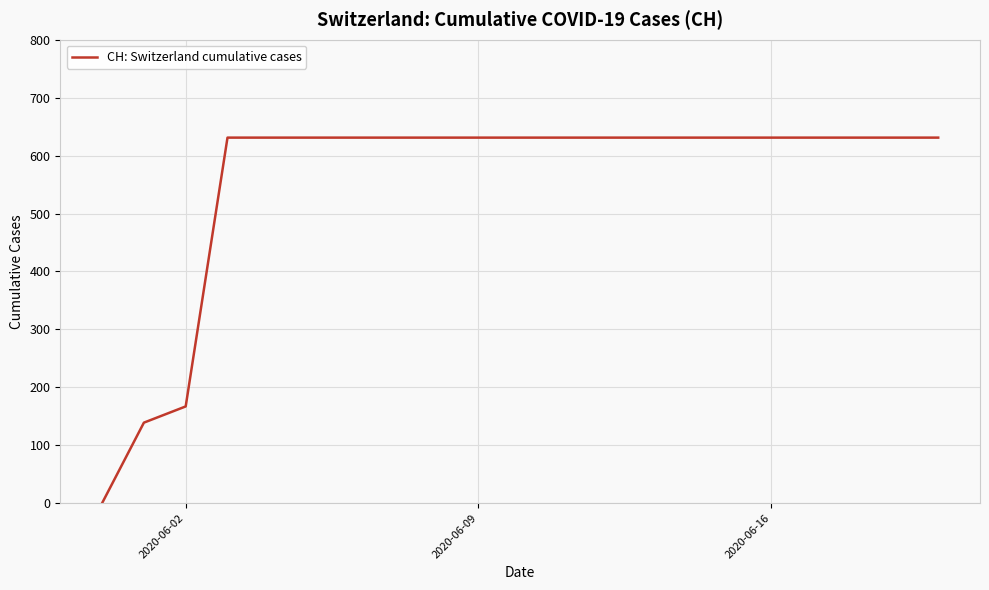

What is the greatest value displayed?

631